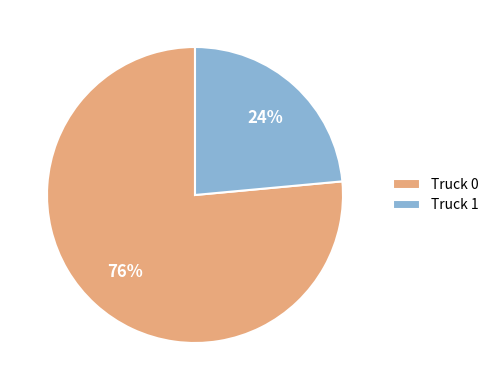

Combined, do Truck 0 and Truck 1 account for over 50%?

Yes